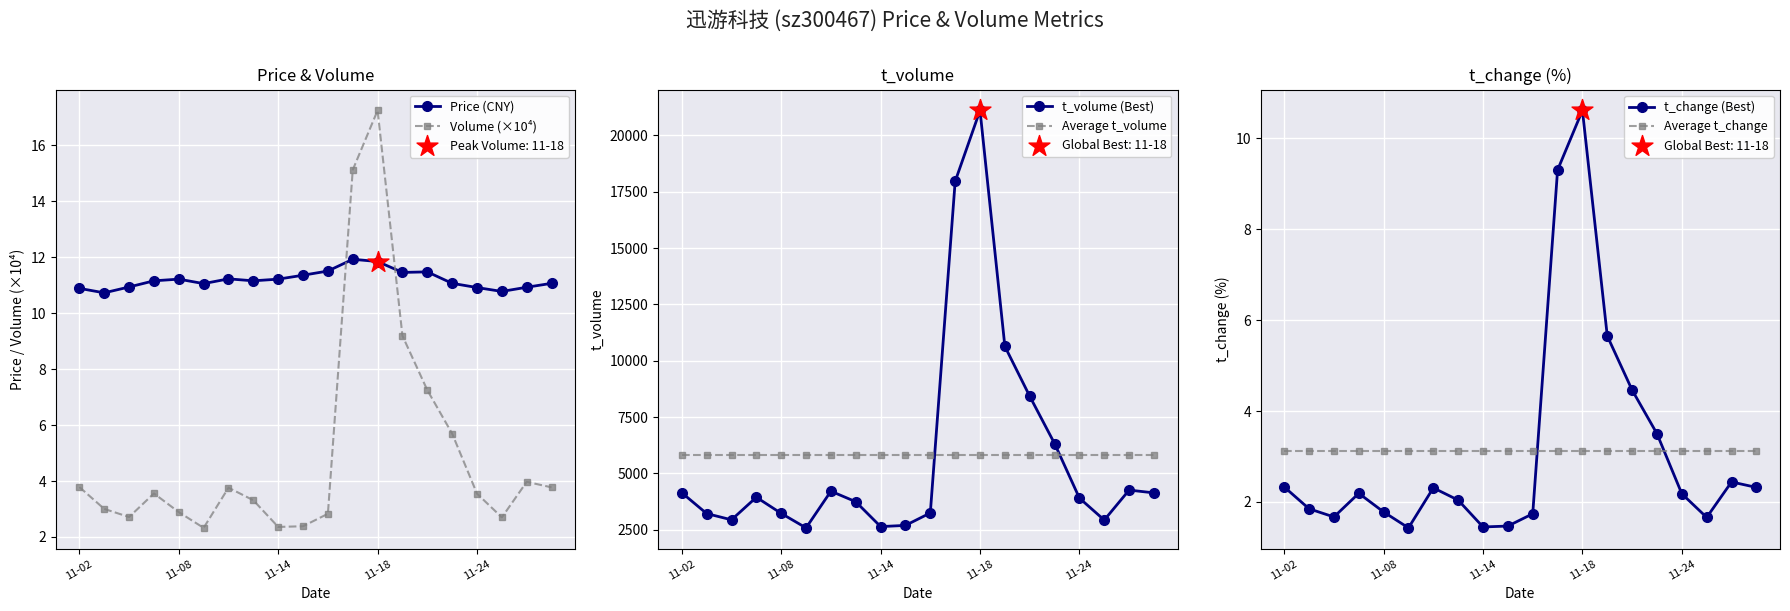

Which series contains the lowest Y value?

t_change (Best)